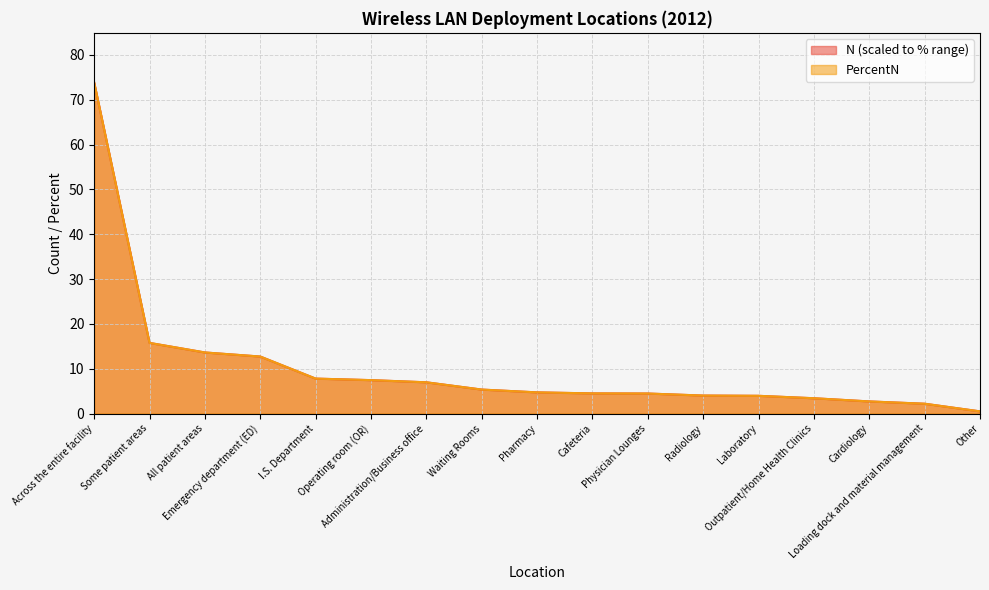

The PercentN series shows 4.0 at Radiology. True or false?

True